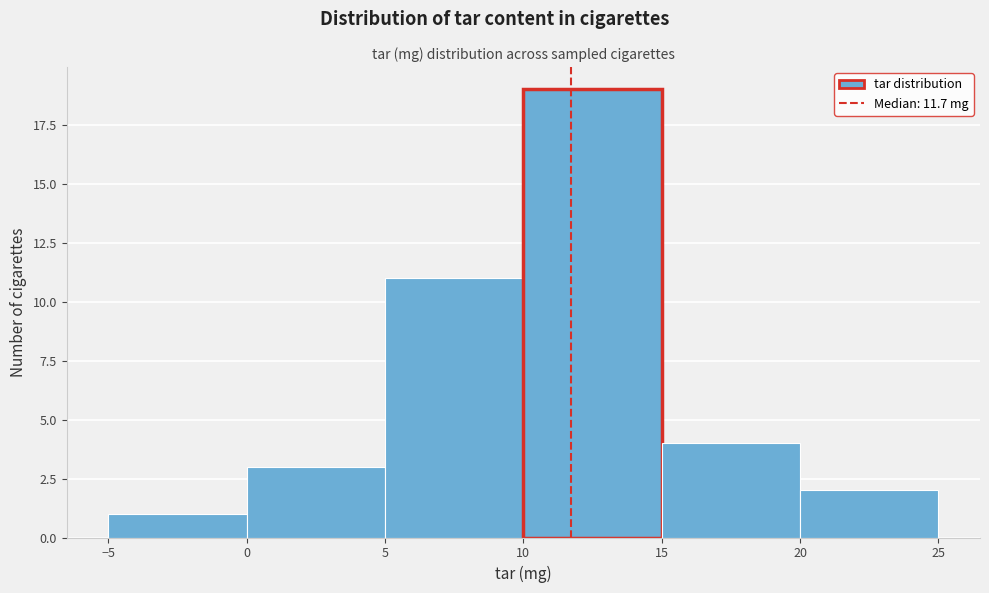

Reading left to right, transcribe this chart: for each bar, give the range it covers on the x-axis and its height. The values are not printed on the chart, so give them approximately, as read against the axis.

-5 to 0: 1
0 to 5: 3
5 to 10: 11
10 to 15: 19
15 to 20: 4
20 to 25: 2